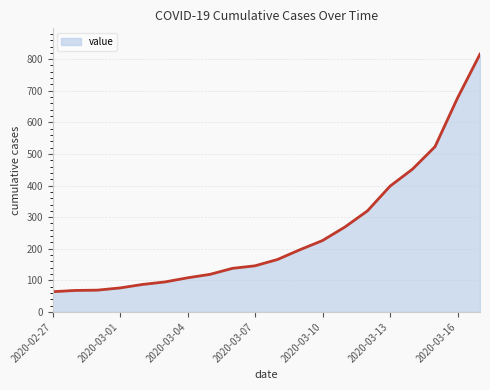

True or false: there are more than 2 points higher than both neighbors.

False